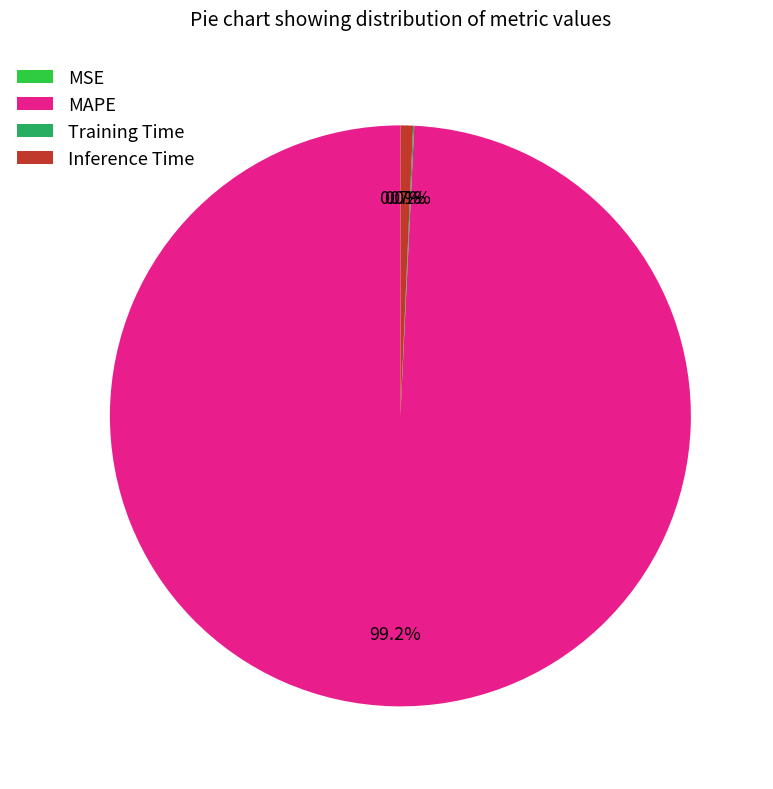

Which slice is the largest?

MAPE